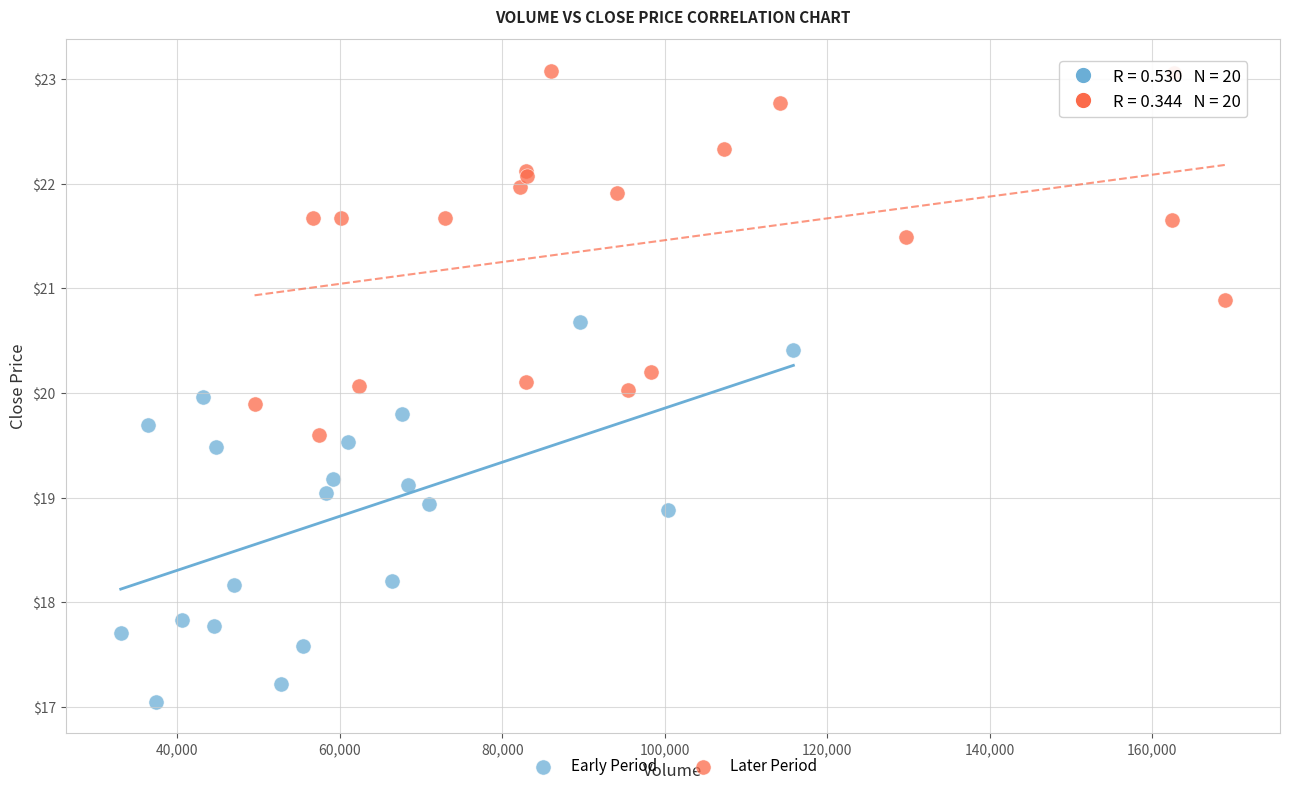

Which series reaches the minimum Y coordinate?

Early Period